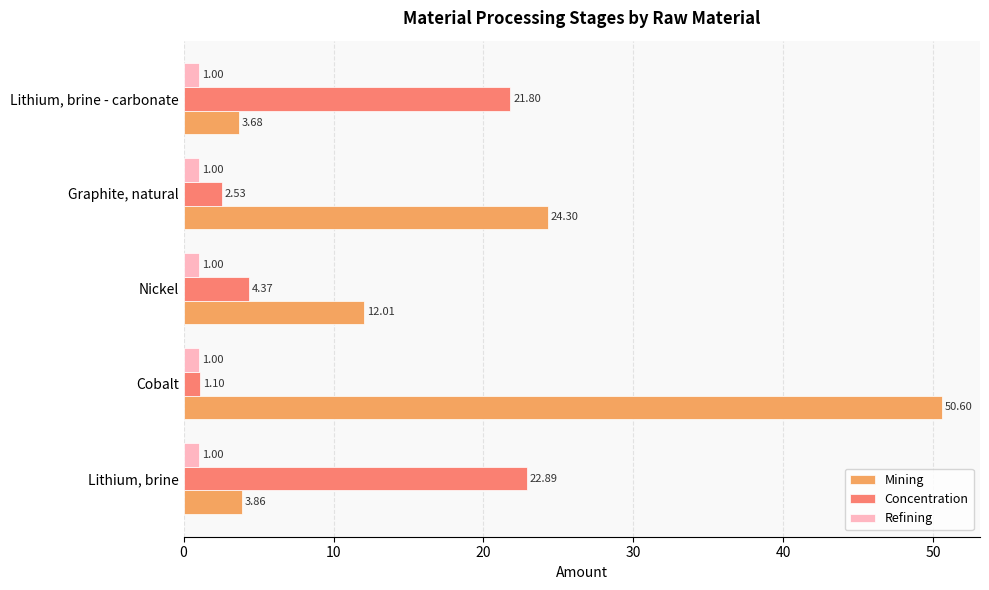

Which category has the highest value across all series?

Cobalt